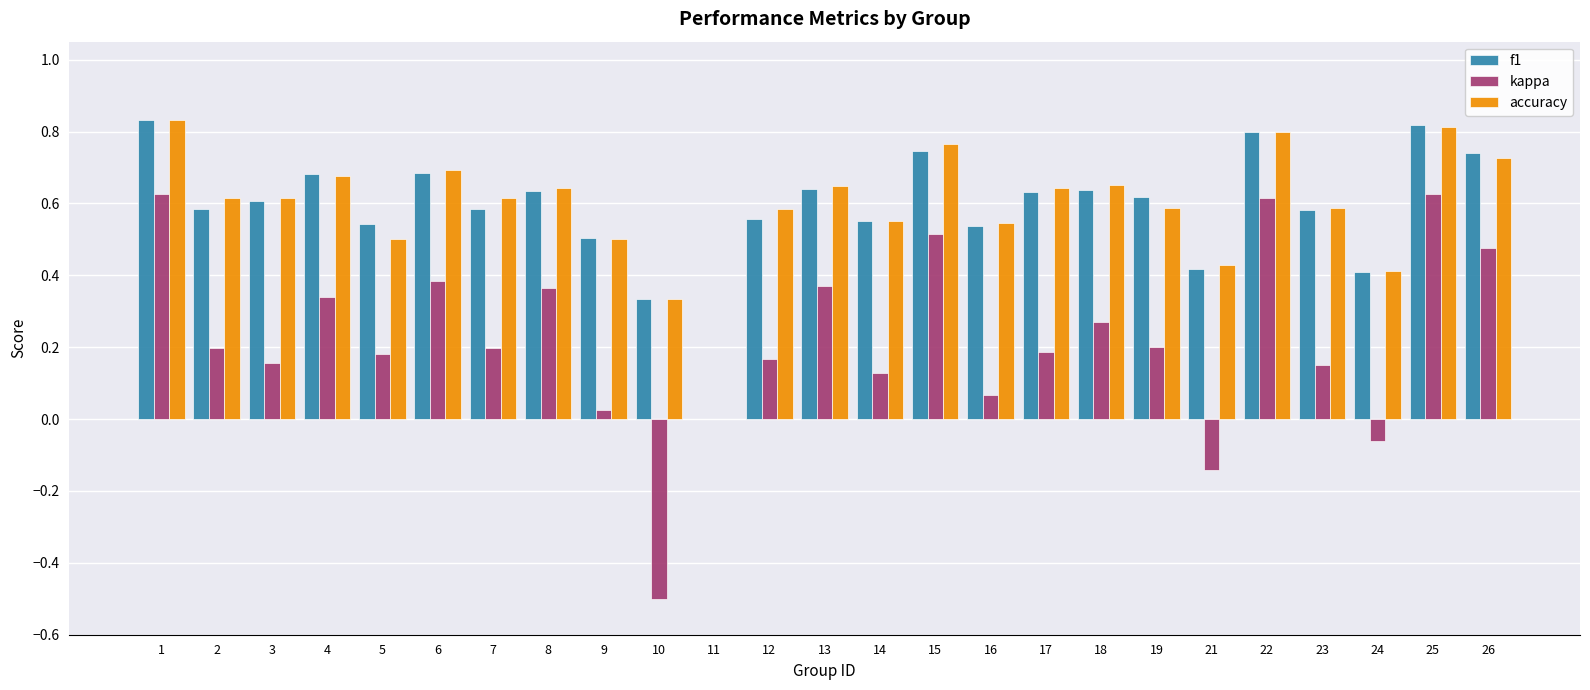

What is the sum of all kappa values?

5.5